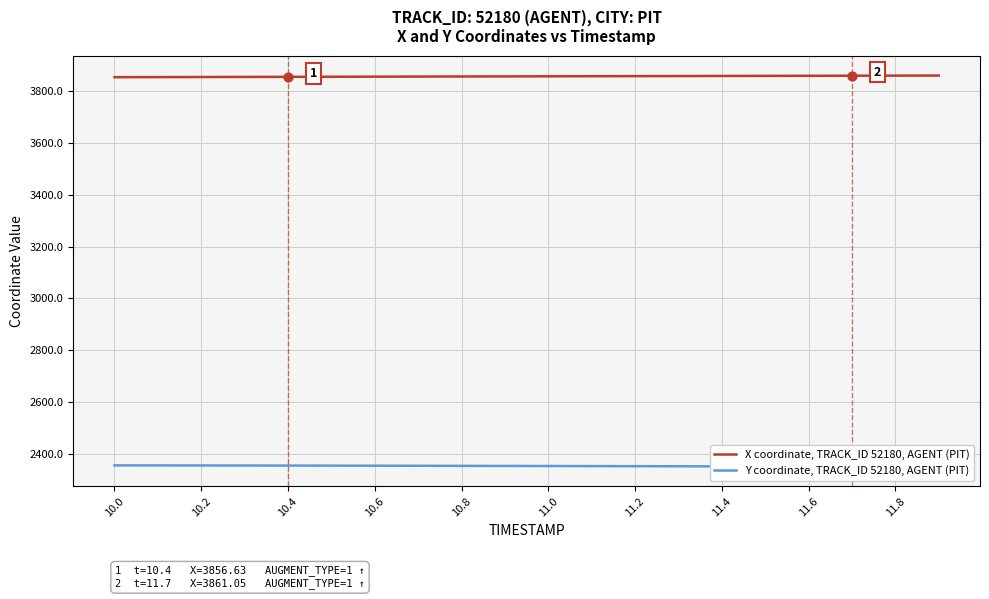

Which series reaches the maximum Y coordinate?

X coordinate, TRACK_ID 52180, AGENT (PIT)